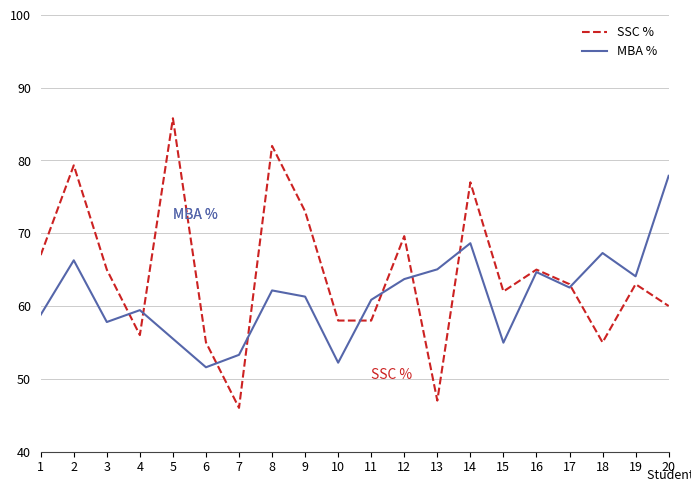

Read the SSC % value at 12.

69.6